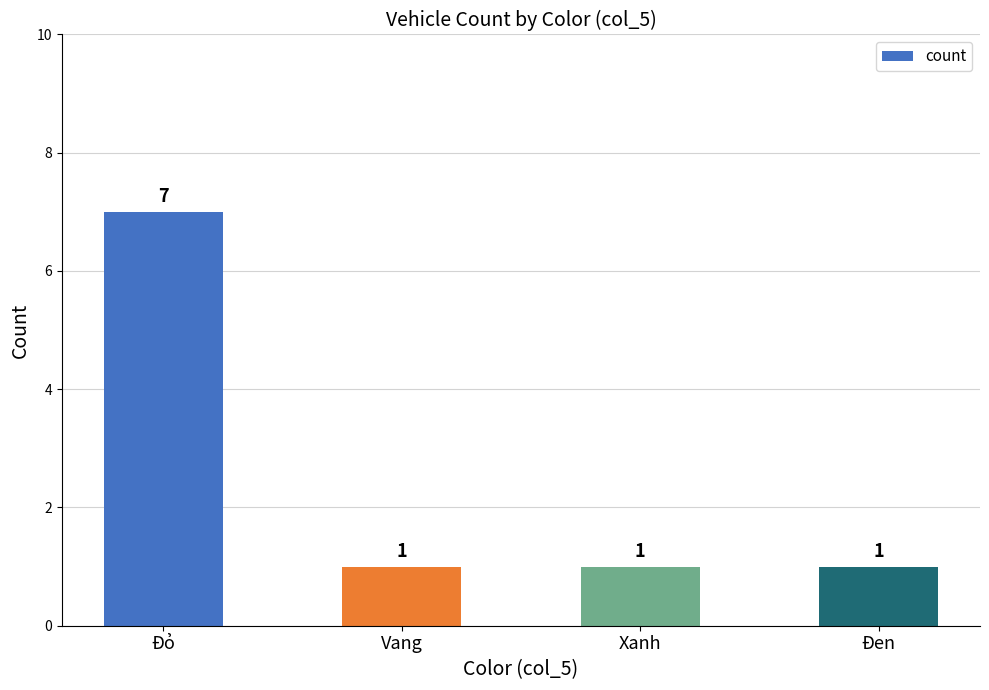

What is the difference between the maximum and second lowest values?

6